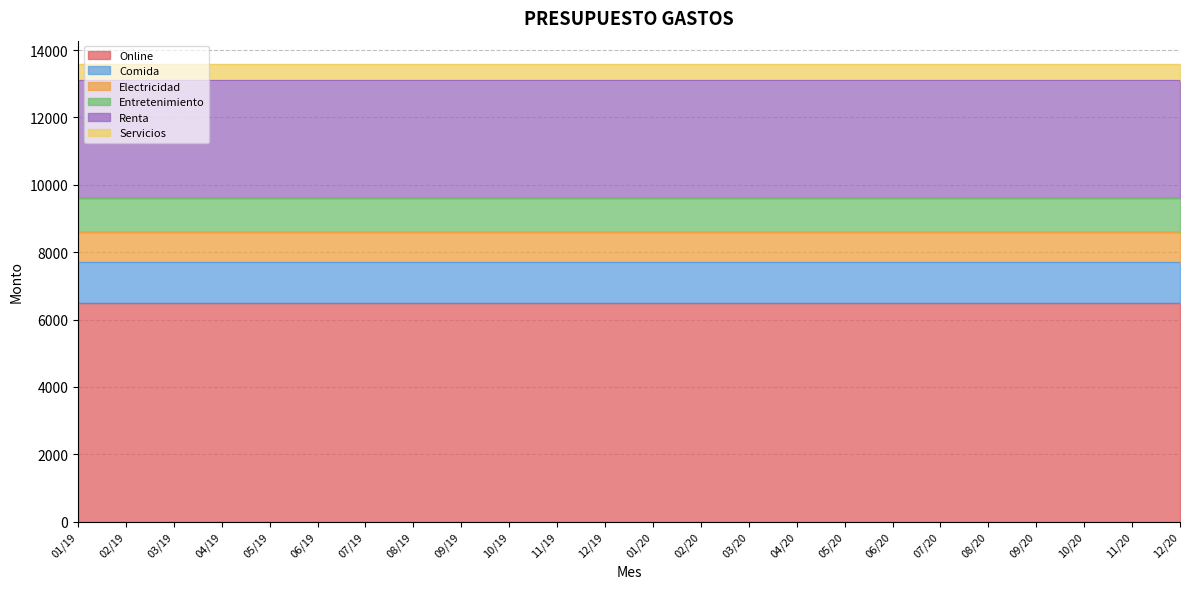

Reading right to left, list all the values displayed in this chart.

Online: 6500	6500	6500	6500	6500	6500	6500	6500	6500	6500	6500	6500	6500	6500	6500	6500	6500	6500	6500	6500	6500	6500	6500	6500
Comida: 1200	1200	1200	1200	1200	1200	1200	1200	1200	1200	1200	1200	1200	1200	1200	1200	1200	1200	1200	1200	1200	1200	1200	1200
Electricidad: 900	900	900	900	900	900	900	900	900	900	900	900	900	900	900	900	900	900	900	900	900	900	900	900
Entretenimiento: 1000	1000	1000	1000	1000	1000	1000	1000	1000	1000	1000	1000	1000	1000	1000	1000	1000	1000	1000	1000	1000	1000	1000	1000
Renta: 3500	3500	3500	3500	3500	3500	3500	3500	3500	3500	3500	3500	3500	3500	3500	3500	3500	3500	3500	3500	3500	3500	3500	3500
Servicios: 500	500	500	500	500	500	500	500	500	500	500	500	500	500	500	500	500	500	500	500	500	500	500	500